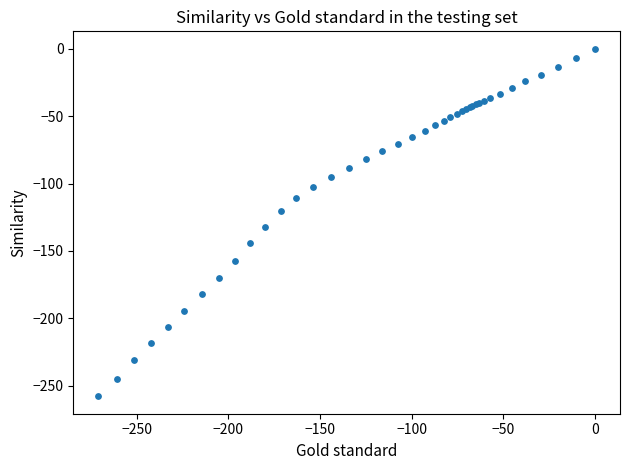

What Y value in the scatter plot is closest to -128?

-132.1